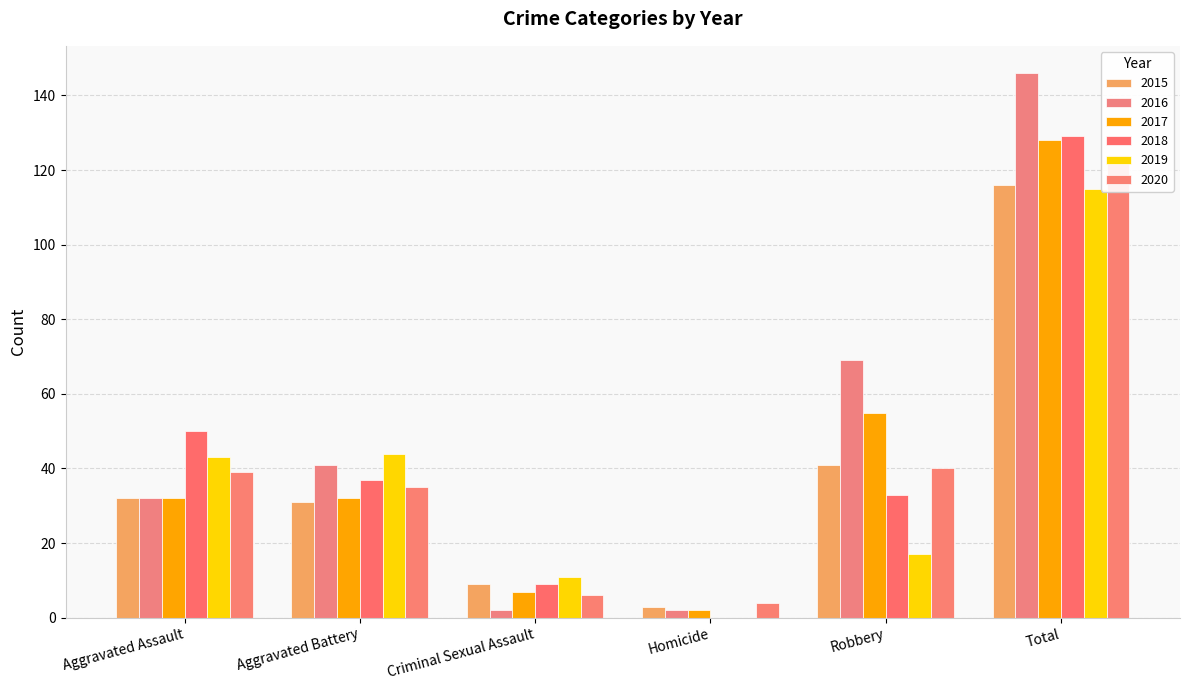

How many values in the 2019 series exceed 43?

2